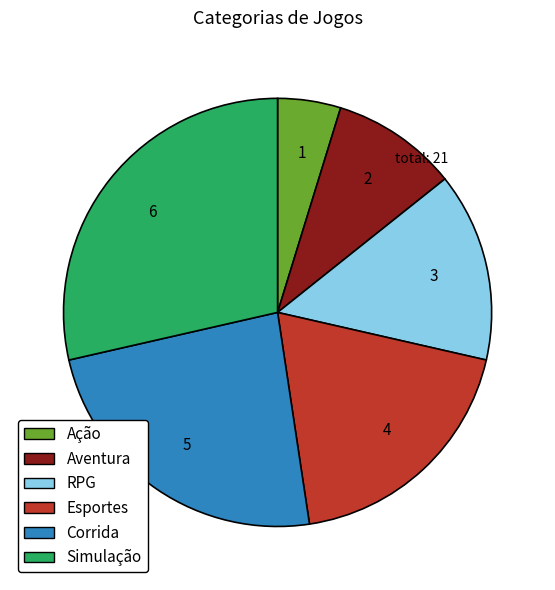

Rank the categories by value from highest to lowest.

Simulação, Corrida, Esportes, RPG, Aventura, Ação